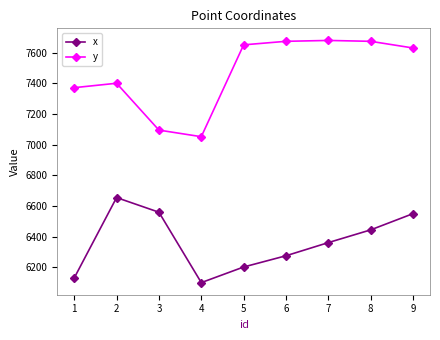

Rank the series by their maximum value, from lowest to highest.

x, y